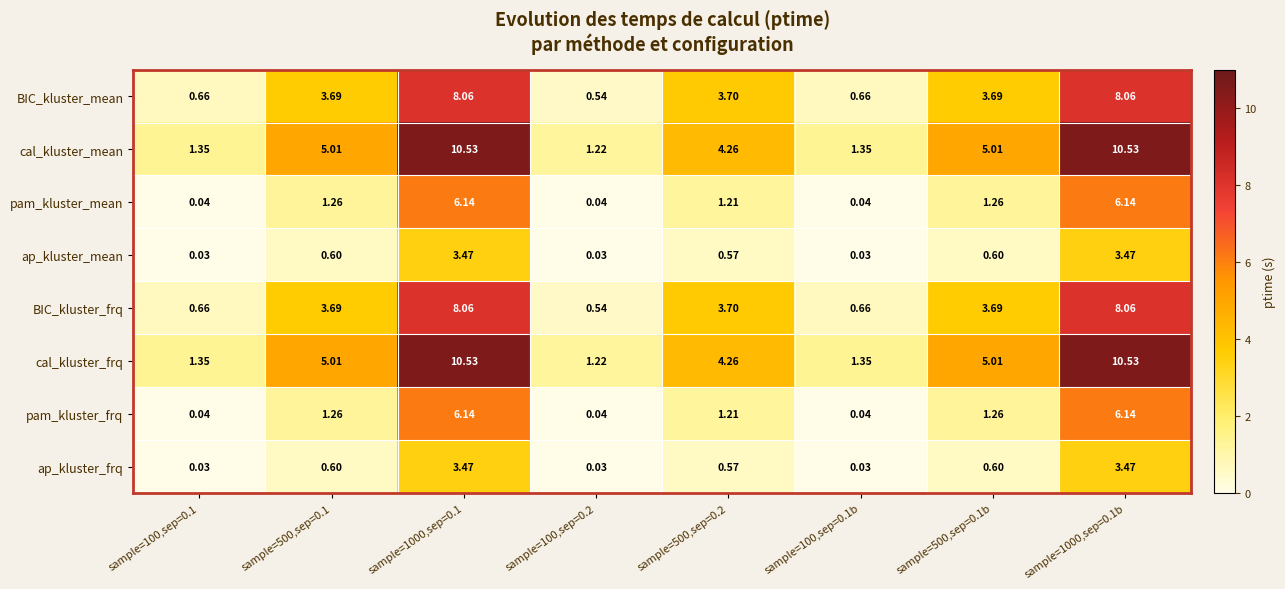

What is the spread (max minus min) of values at sample=100,sep=0.1?

1.3